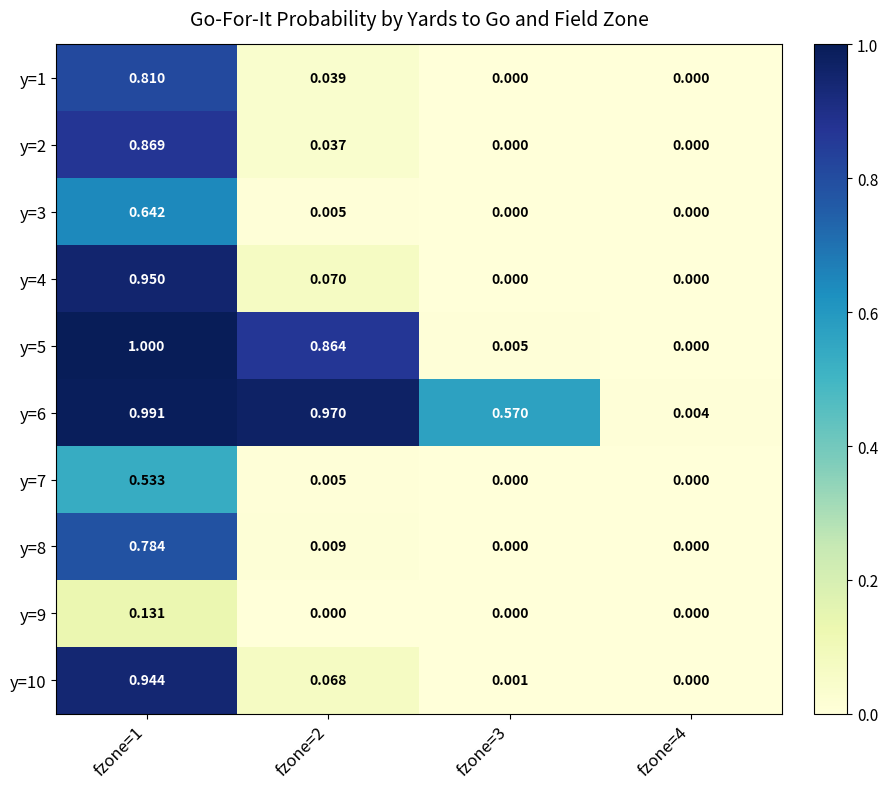

Is the value of y=1 at fzone=1 greater than the value of y=5 at fzone=3?

Yes